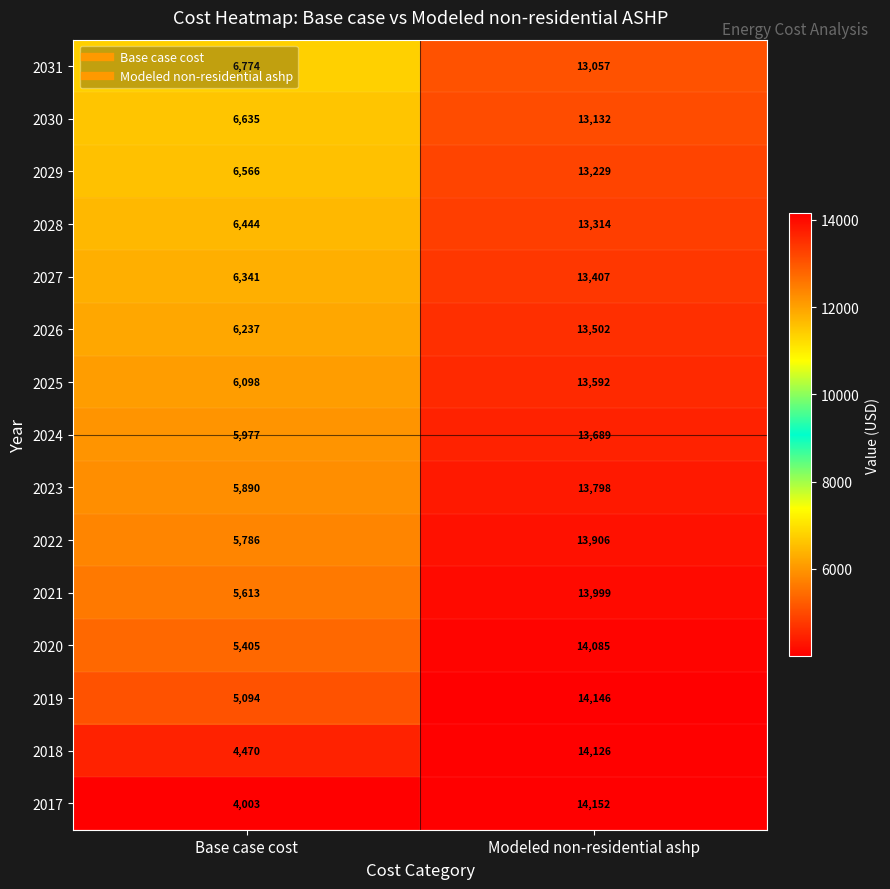

At which label is 2018 closest to 9298?

Base case cost